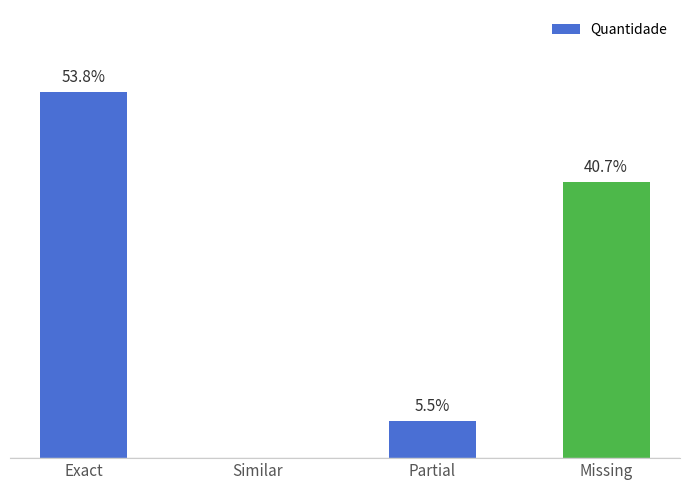

Are the bars horizontal?

No